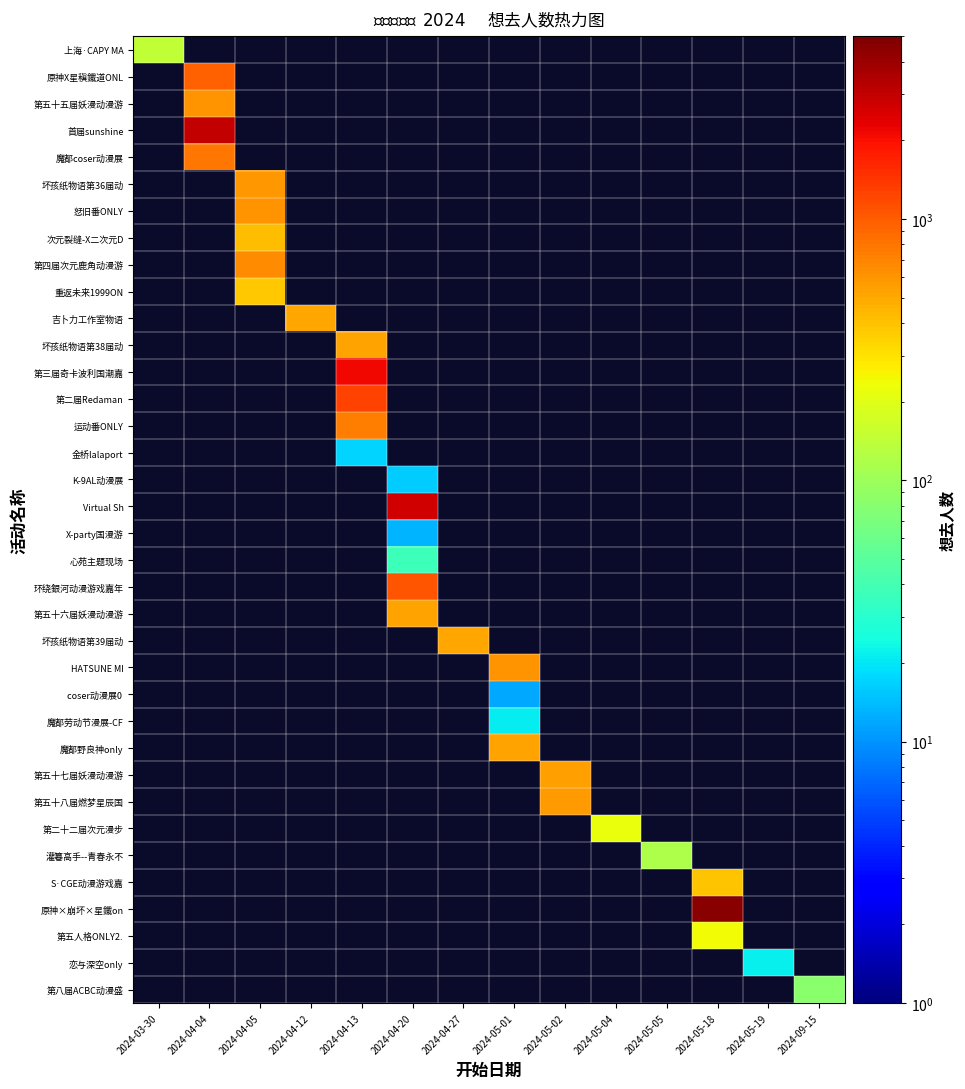

Between 2024-04-13 and 2024-04-04, which is larger?

2024-04-13